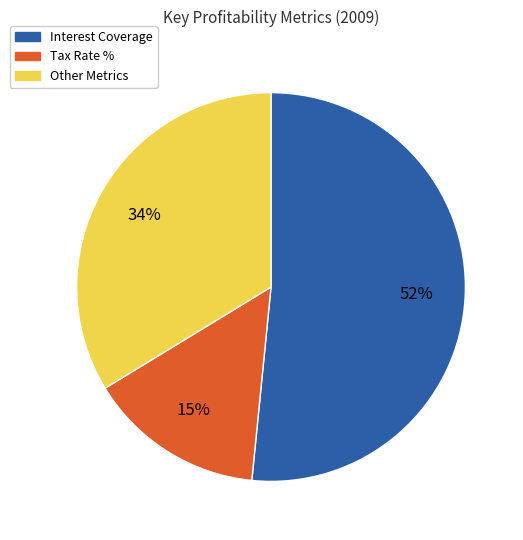

Between Tax Rate % and Other Metrics, which is larger?

Other Metrics